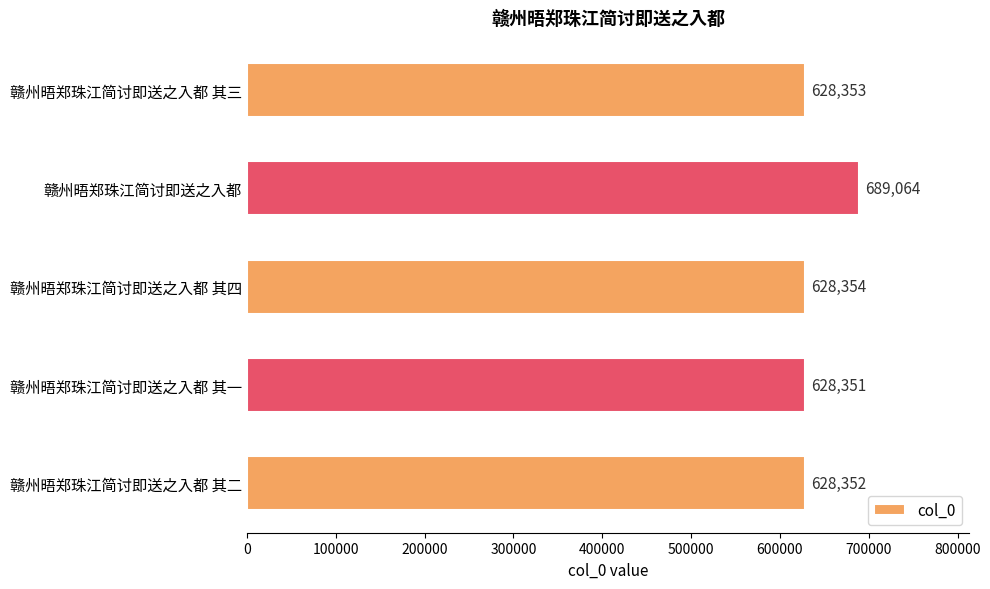

Rank the categories by value from highest to lowest.

赣州晤郑珠江简讨即送之入都, 赣州晤郑珠江简讨即送之入都 其四, 赣州晤郑珠江简讨即送之入都 其三, 赣州晤郑珠江简讨即送之入都 其二, 赣州晤郑珠江简讨即送之入都 其一